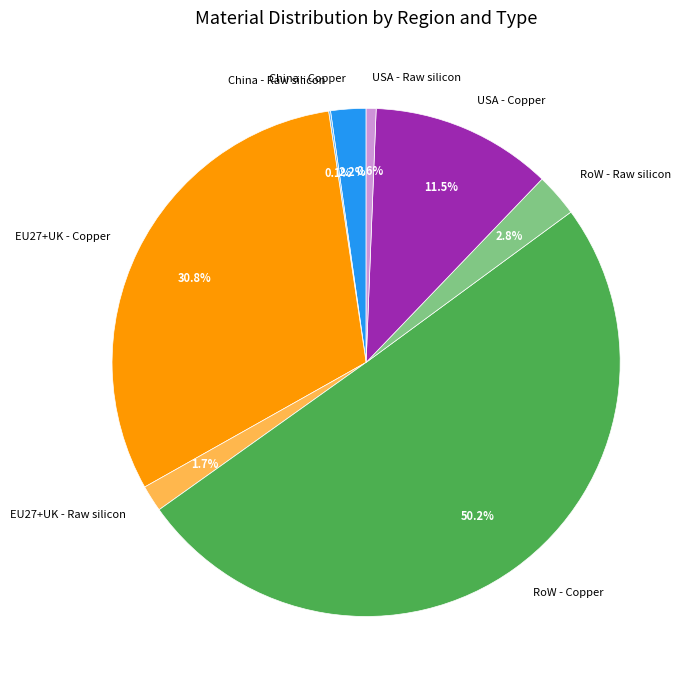

To the nearest percent, what percentage of the pie is China - Copper?

2%